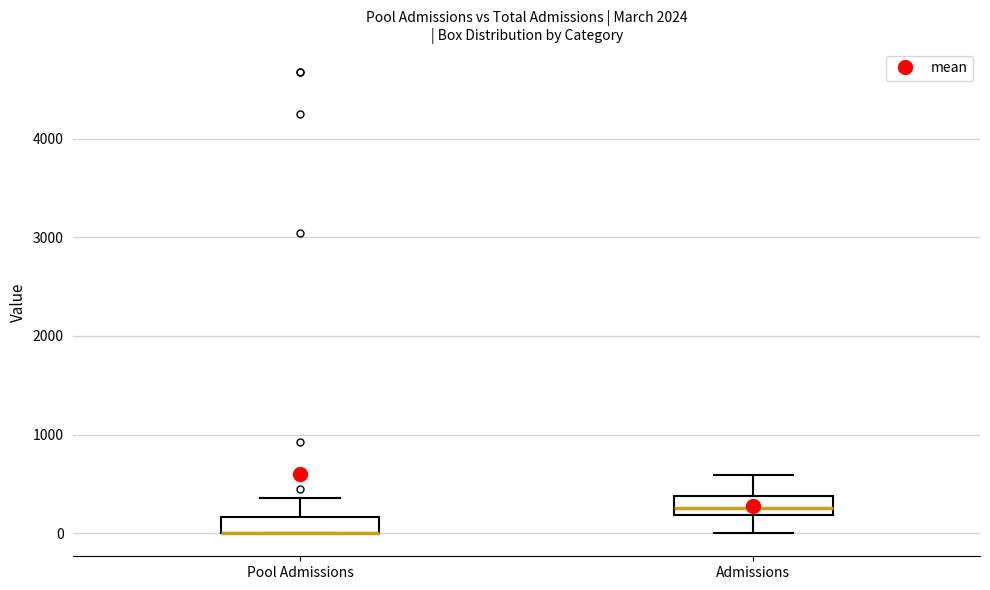

Reading left to right, transcribe this box plot: for each box, give where its median line is, the range the box spans, and where its two whiskers end, as read against the y-axis. The values are not printed on the chart, so give them approximately, as read against the axis.

Pool Admissions: median 0 (drawn on the box's lower edge), box 0 to 200, whiskers 0 to 400
Admissions: median 300, box 200 to 400, whiskers 0 to 600